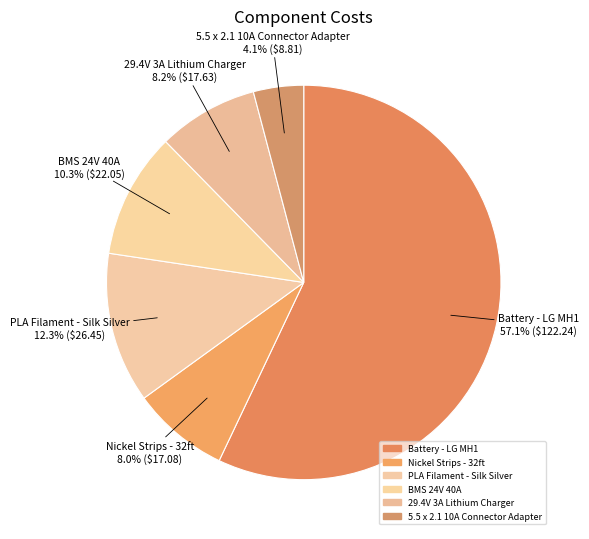

Is it true that BMS 24V 40A is 20% of the pie?

False